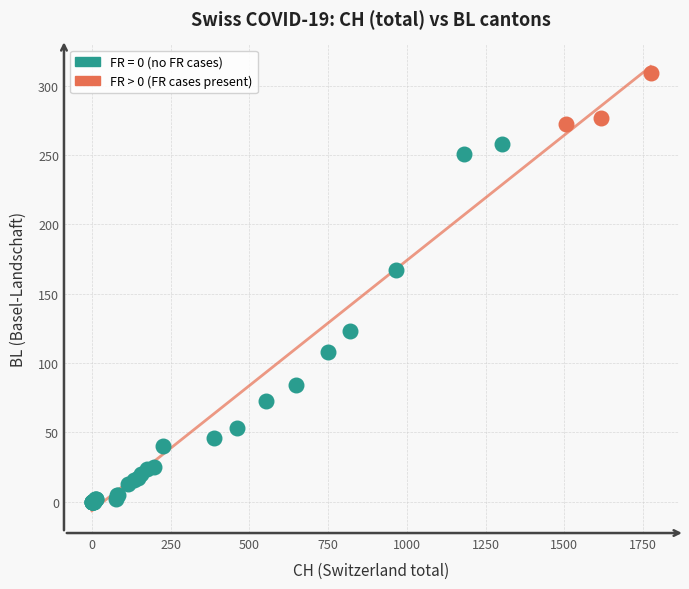

Which series has the largest Y range (max minus min)?

FR = 0 (no FR cases)